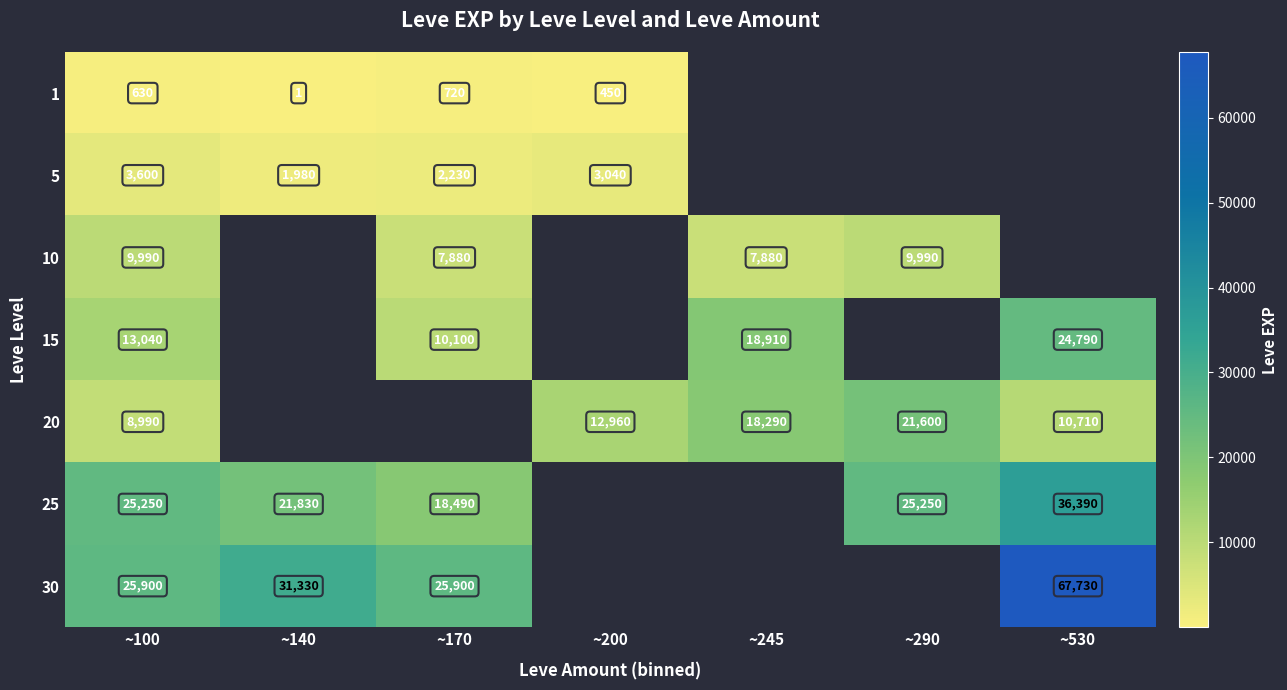

How many distinct data groups are displayed?

7